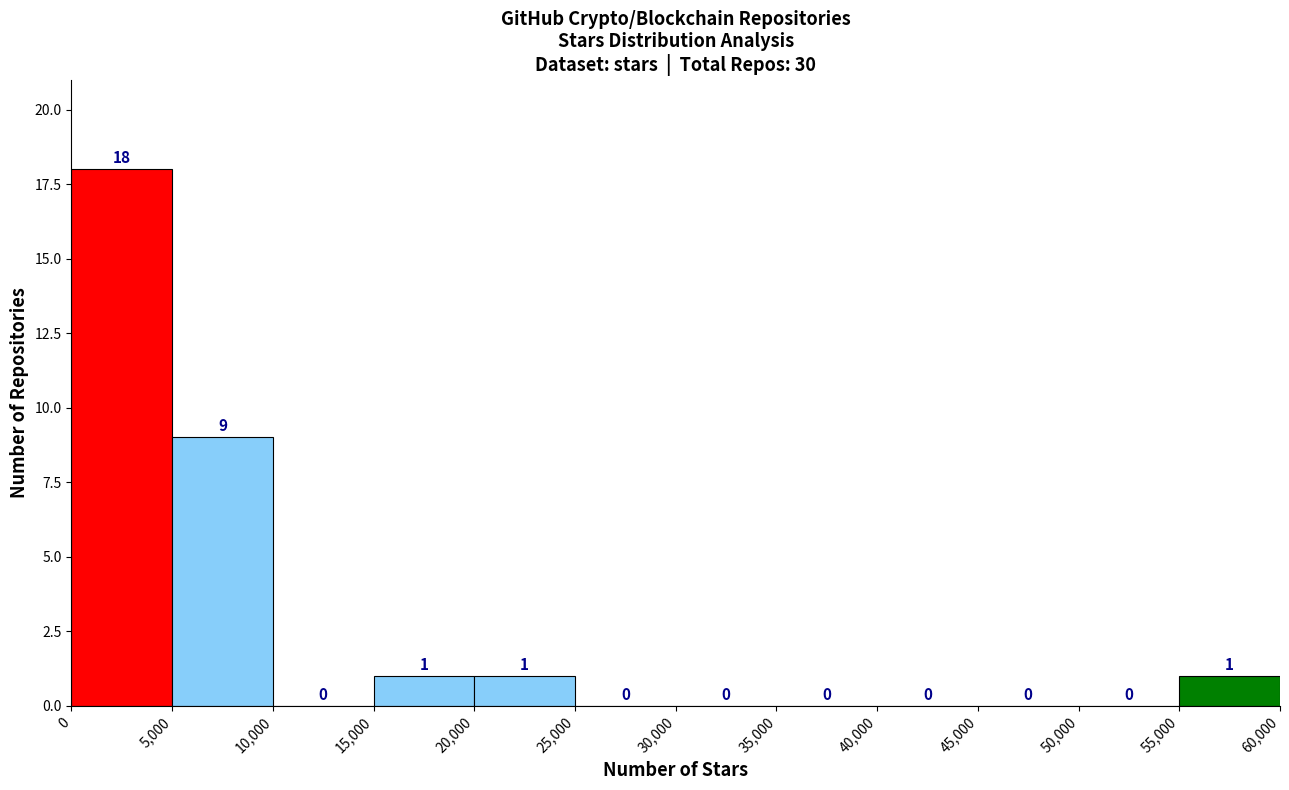

Which range on the x-axis has the tallest bar?

0 to 5,000